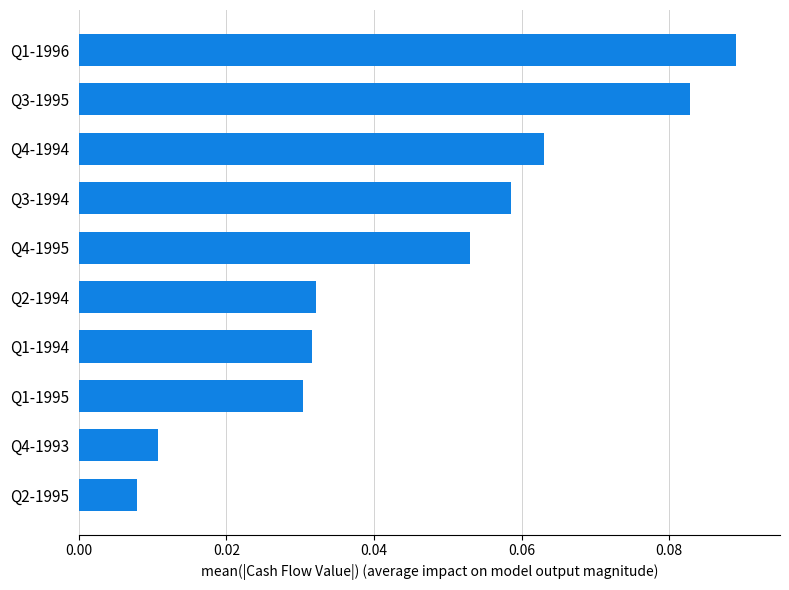

Which has a higher value, Q2-1995 or Q4-1995?

Q4-1995